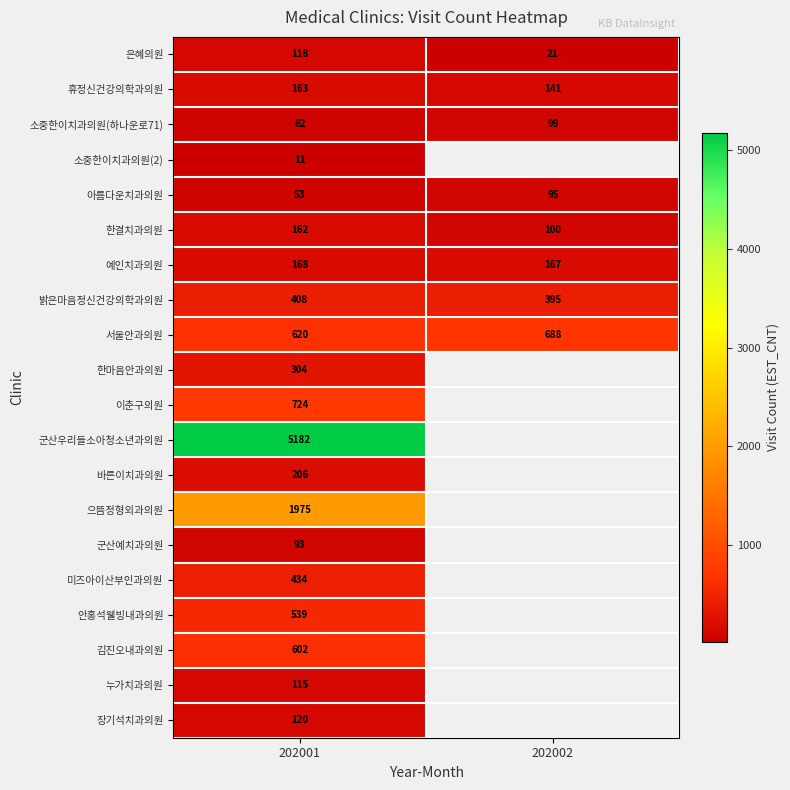

Which category has the highest value in the 아름다운치과의원 series?

202002